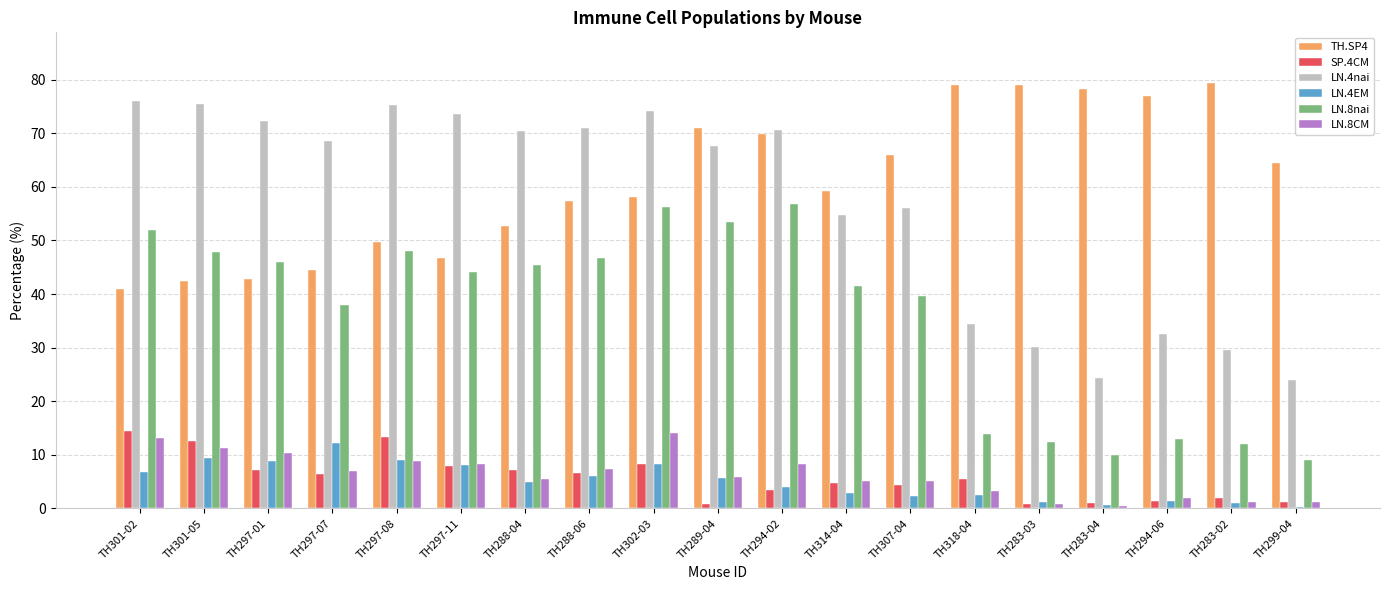

What is the difference between the maximum and minimum values in the LN.8CM series?

13.6